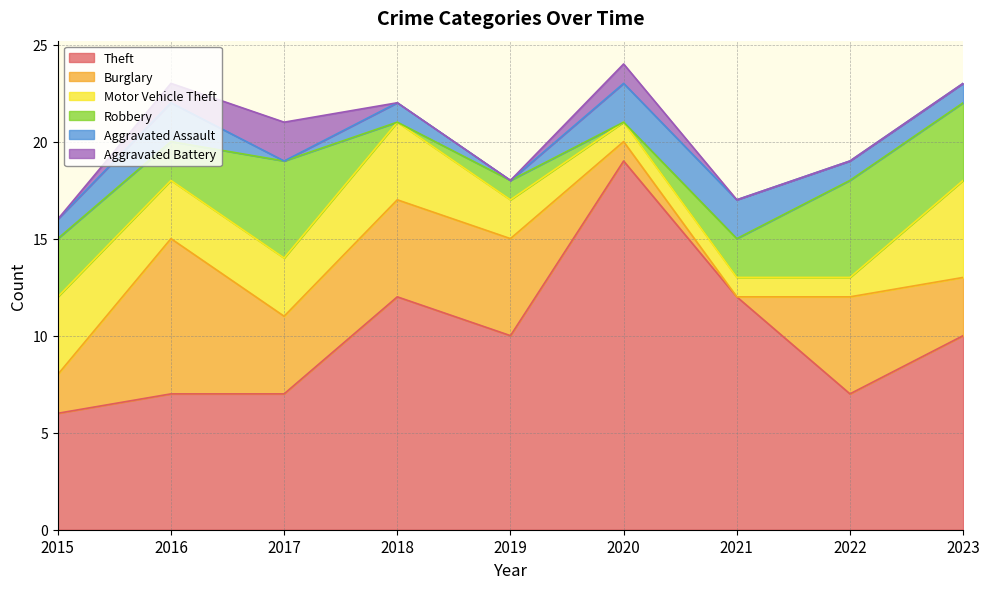

Reading left to right, what are all the values shown in this chart?

Theft: 2015=6	2016=7	2017=7	2018=12	2019=10	2020=19	2021=12	2022=7	2023=10
Burglary: 2015=2	2016=8	2017=4	2018=5	2019=5	2020=1	2021=0	2022=5	2023=3
Motor Vehicle Theft: 2015=4	2016=3	2017=3	2018=4	2019=2	2020=1	2021=1	2022=1	2023=5
Robbery: 2015=3	2016=2	2017=5	2018=0	2019=1	2020=0	2021=2	2022=5	2023=4
Aggravated Assault: 2015=1	2016=2	2017=0	2018=1	2019=0	2020=2	2021=2	2022=1	2023=1
Aggravated Battery: 2015=0	2016=1	2017=2	2018=0	2019=0	2020=1	2021=0	2022=0	2023=0